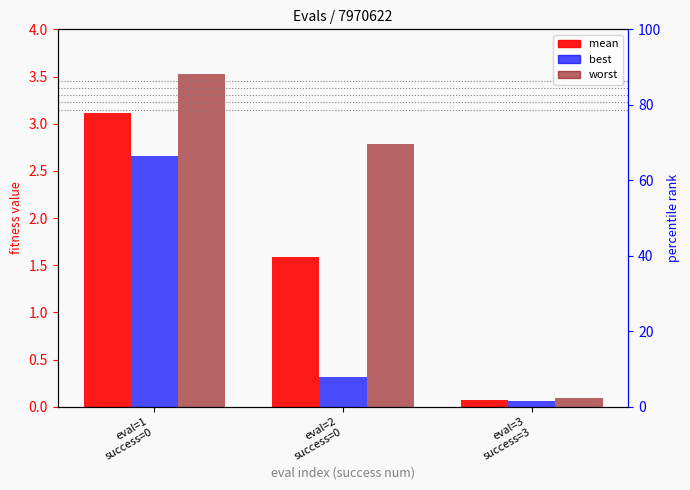

Between eval=2
success=0 and eval=3
success=3, which series saw the biggest shift?

worst